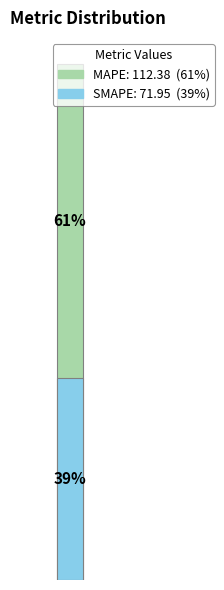

Does SMAPE represent more than half of the total?

No